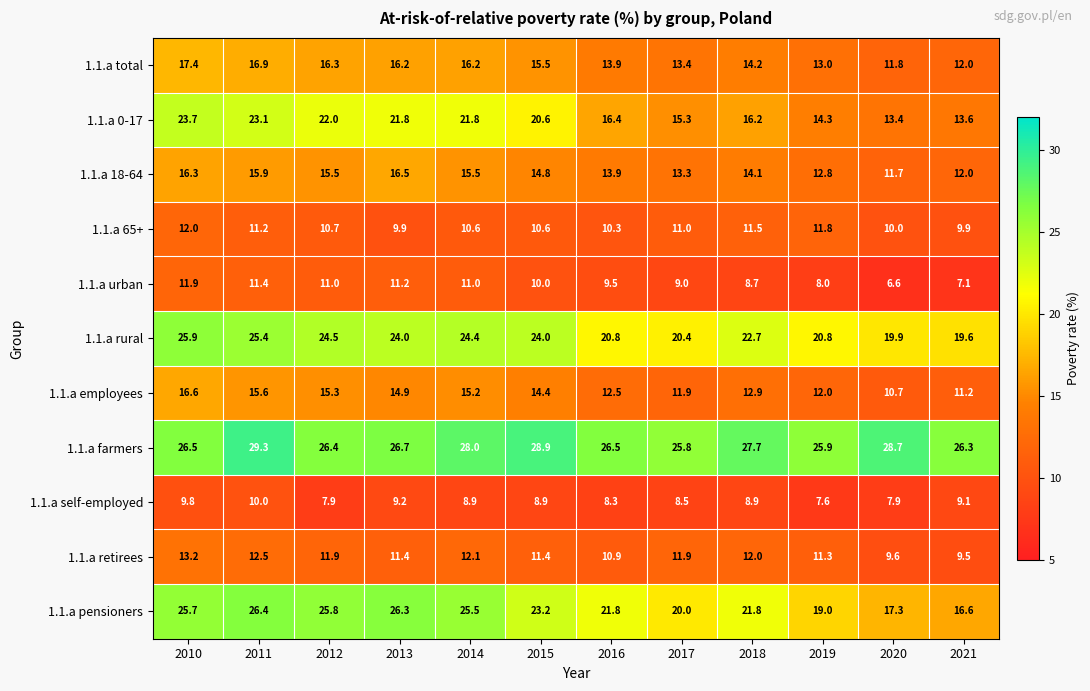

At which category is the sum across all series the highest?

2010